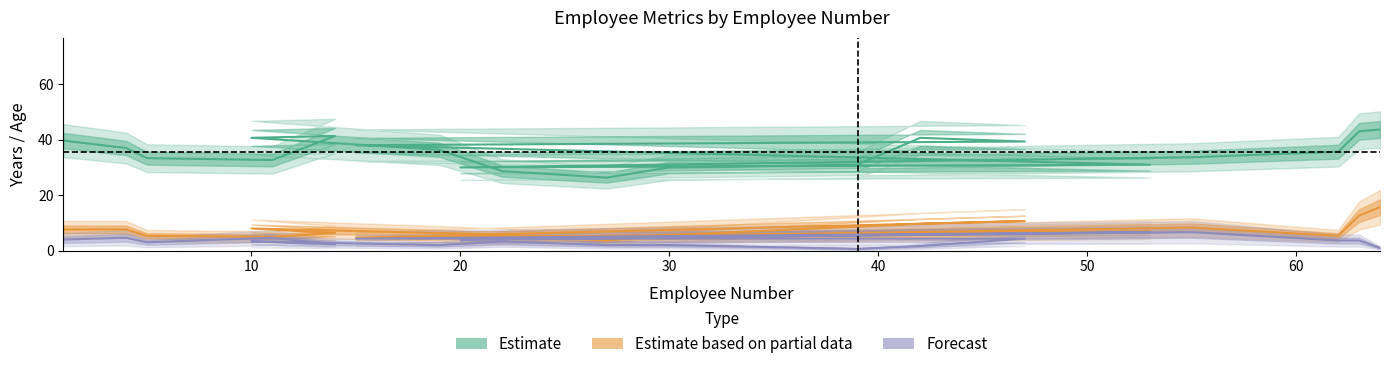

The value of Forecast at 12 is 7.2. True or false?

False